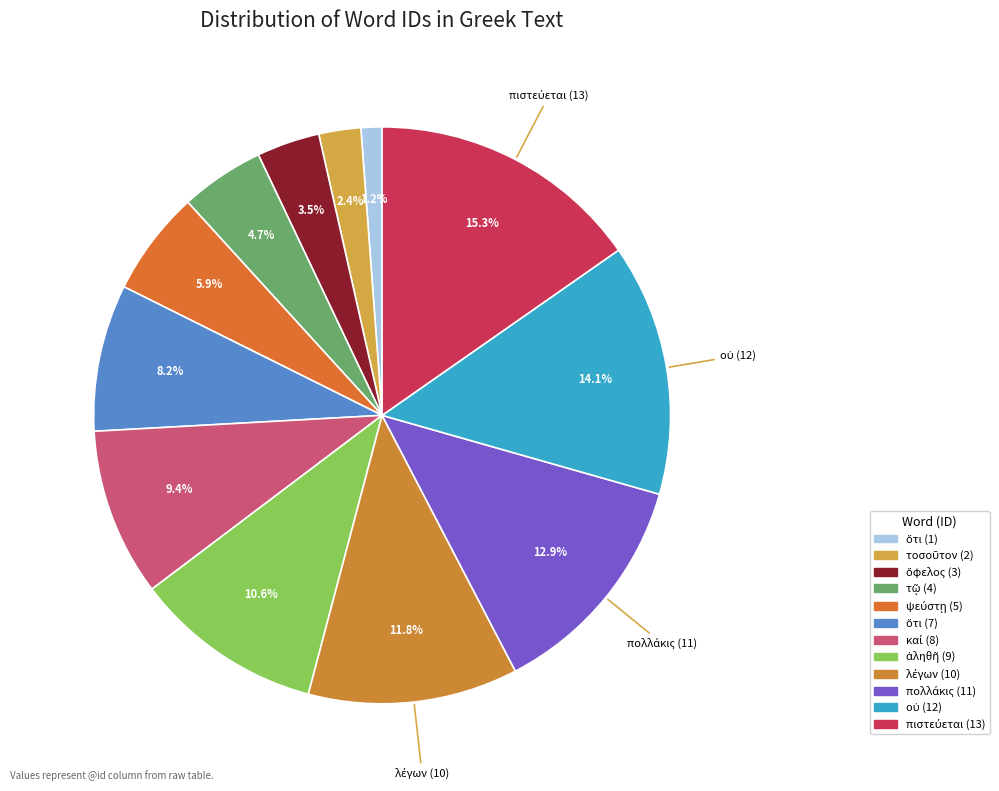

Which category has the biggest portion of the pie?

πιστεύεται (13)